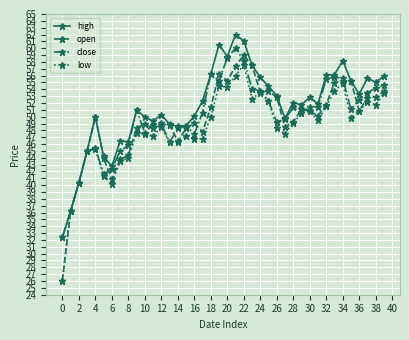

In low, how many points are higher than both neighbors (excluding endpoints)?

10